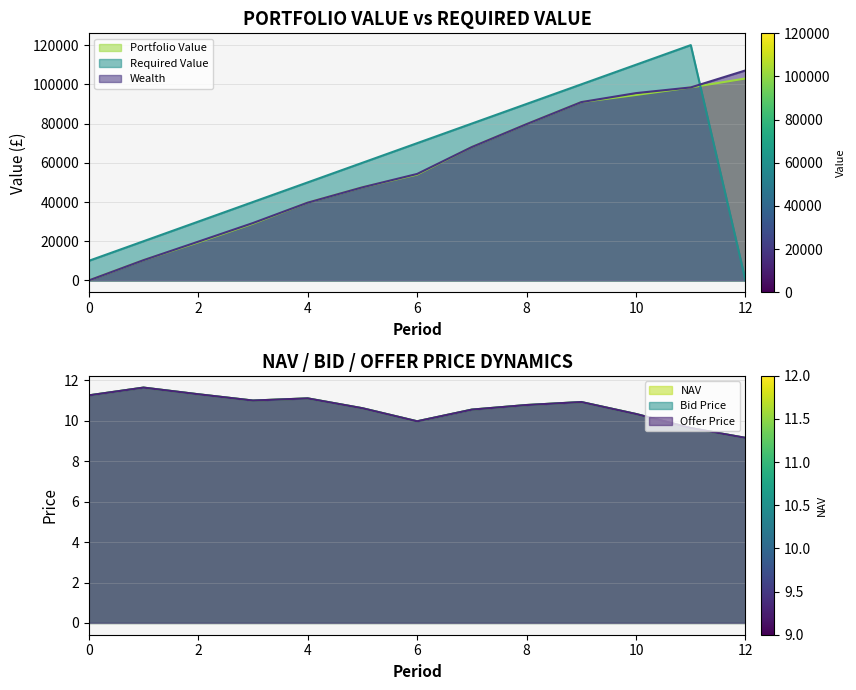

The value of Portfolio Value at 6 is 83484.6. True or false?

False